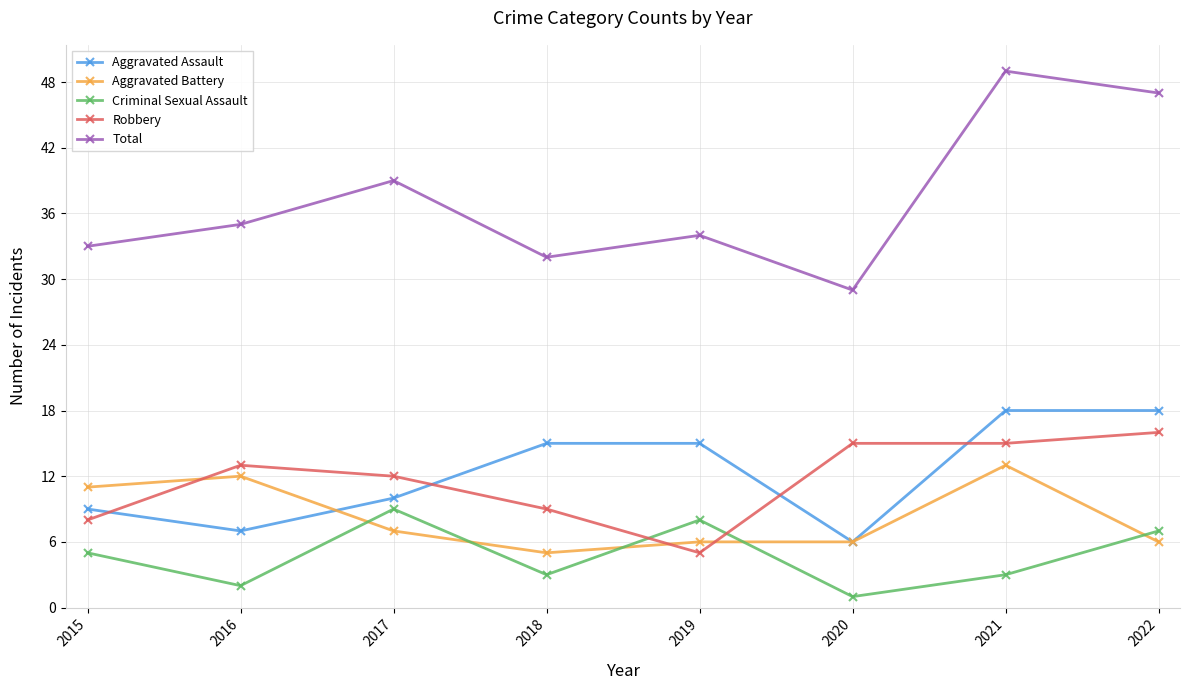

Which series has the widest spread of values?

Total